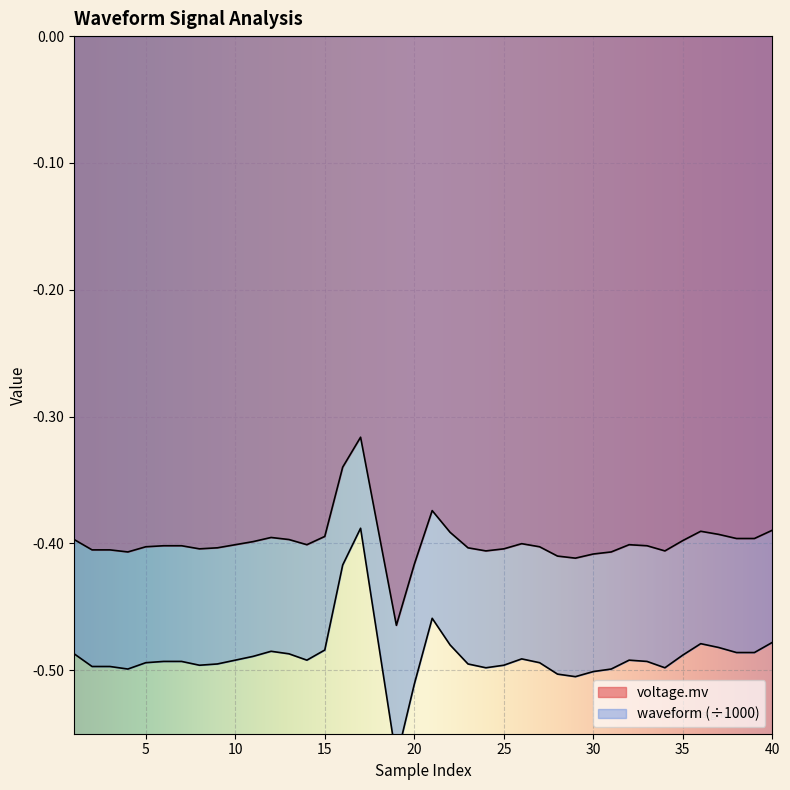

True or false: voltage.mv and waveform intersect in this chart.

False